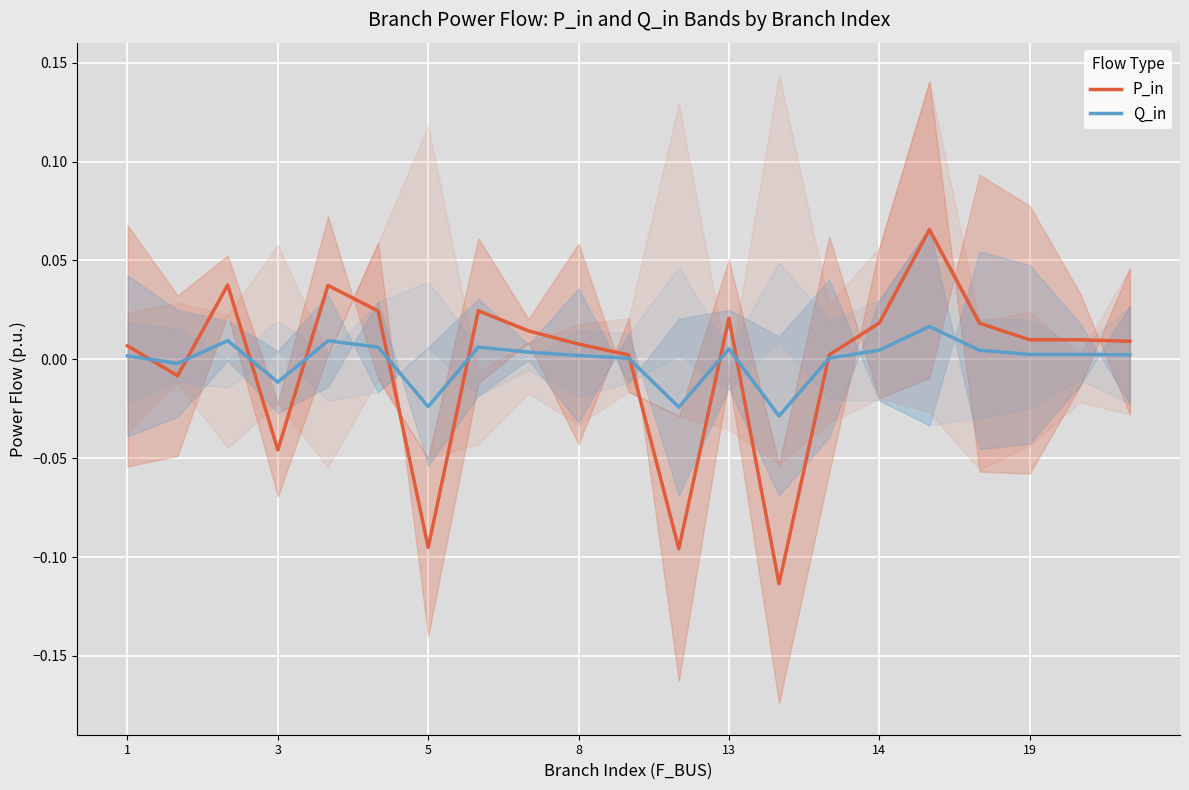

Is the value of Q_in at 19 greater than the value of P_in at 14?

No